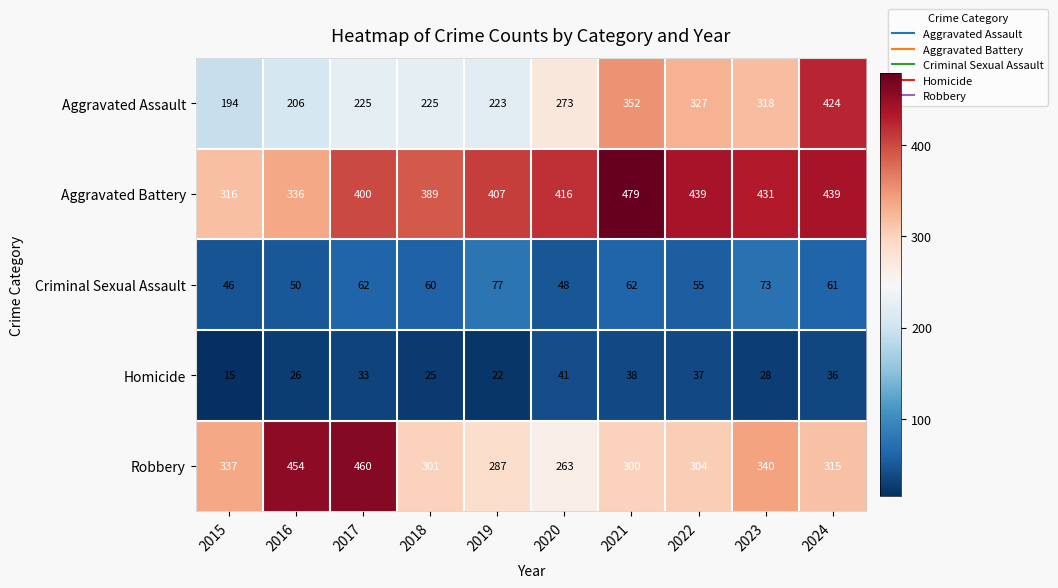

The Homicide series shows 58 at 2017. True or false?

False